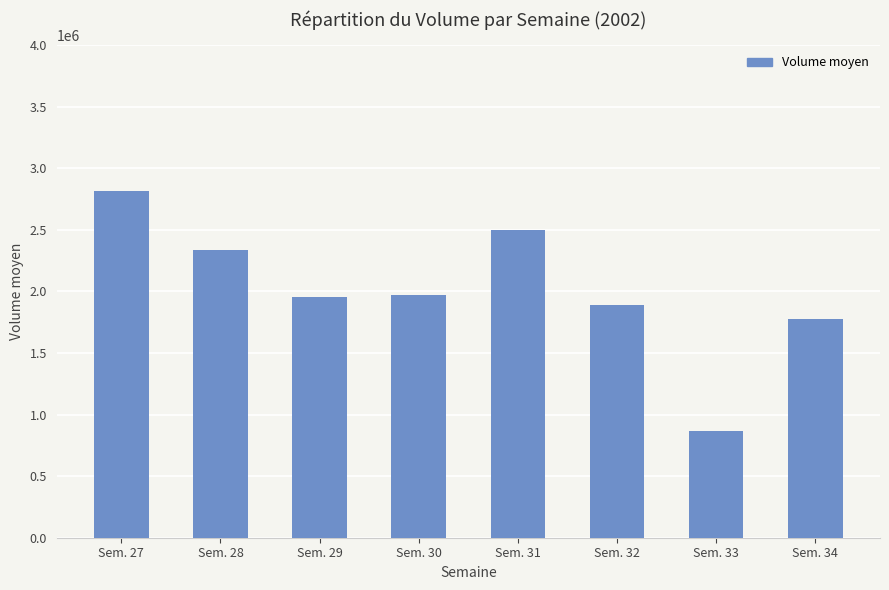

What is the average value?

2012484